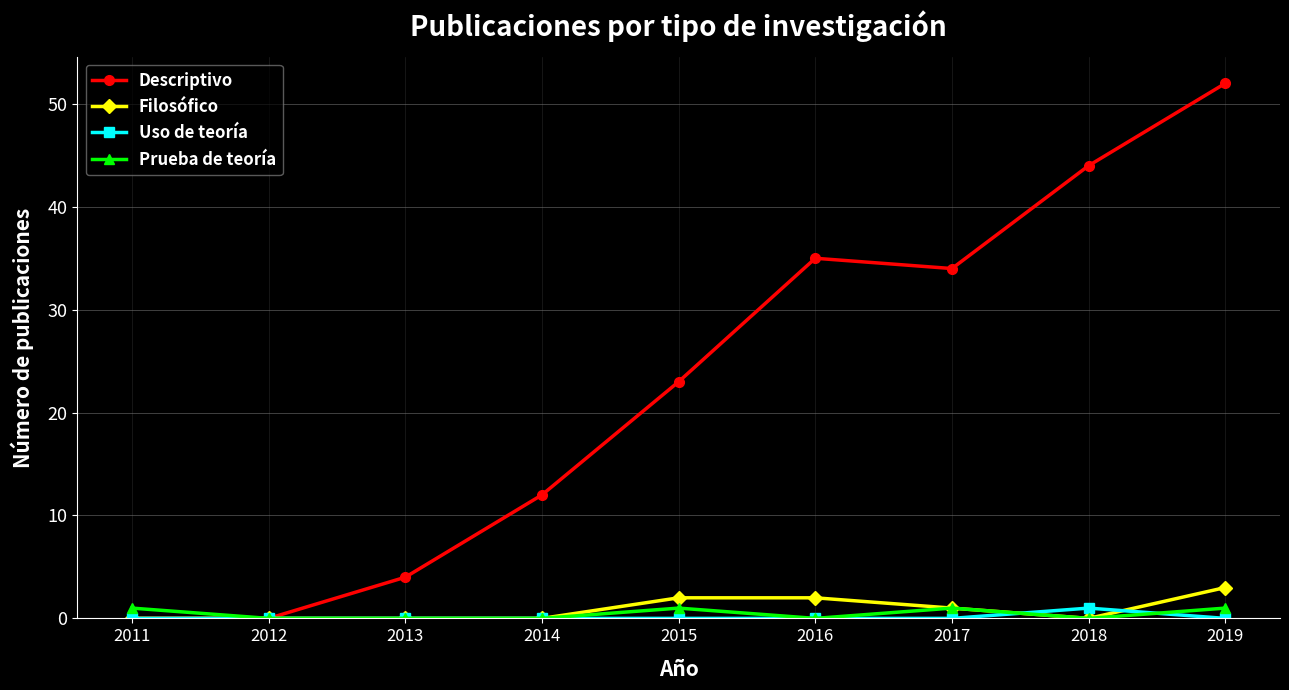

What is the value of the Descriptivo point at the 6th from the left?

35